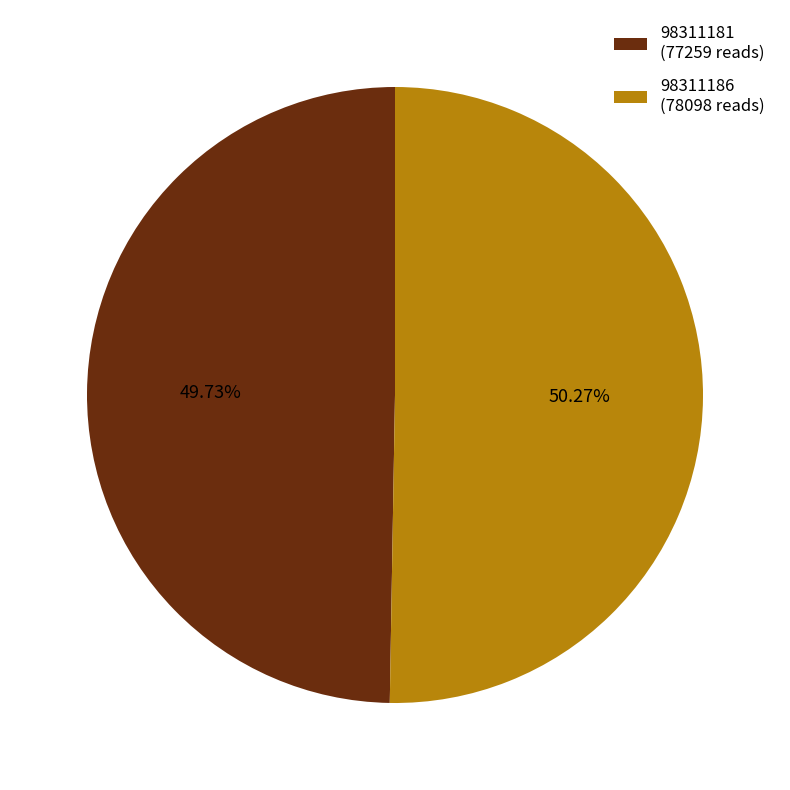

Count the number of slices in the pie.

2